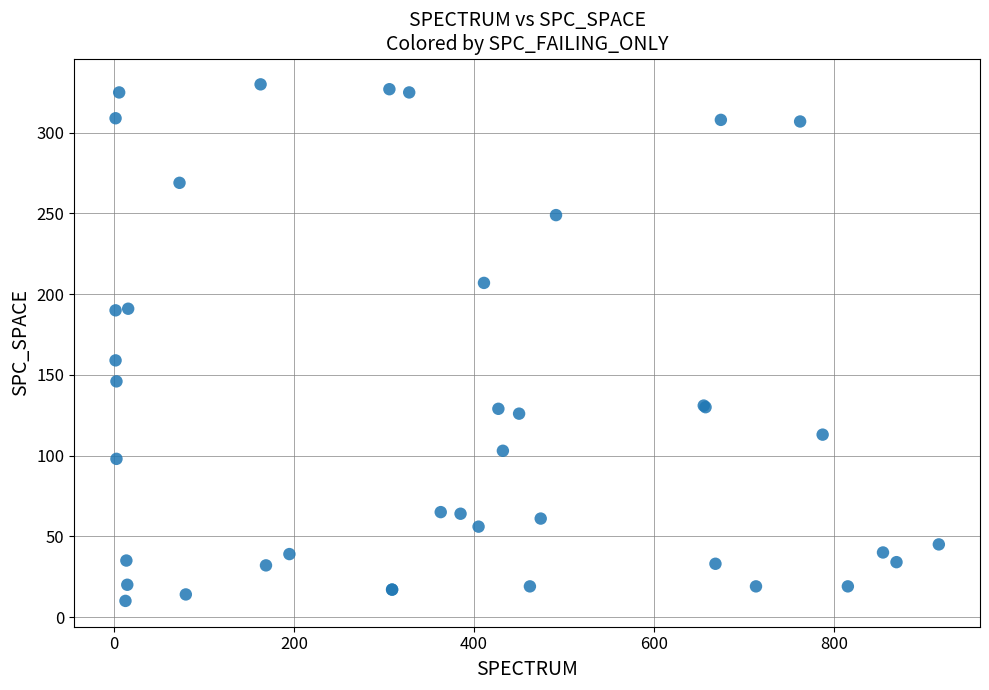

What Y value in the scatter plot is closest to 170?

159